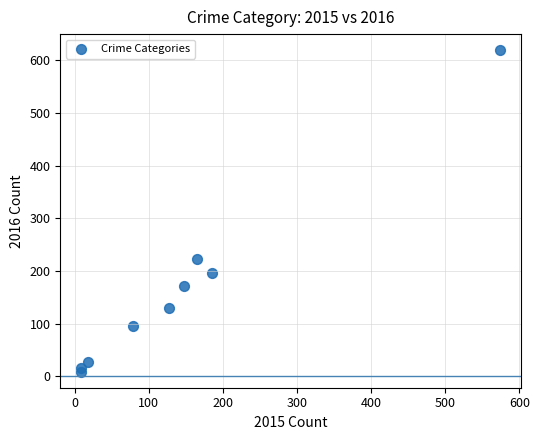

What Y value in the scatter plot is closest to 314?

222